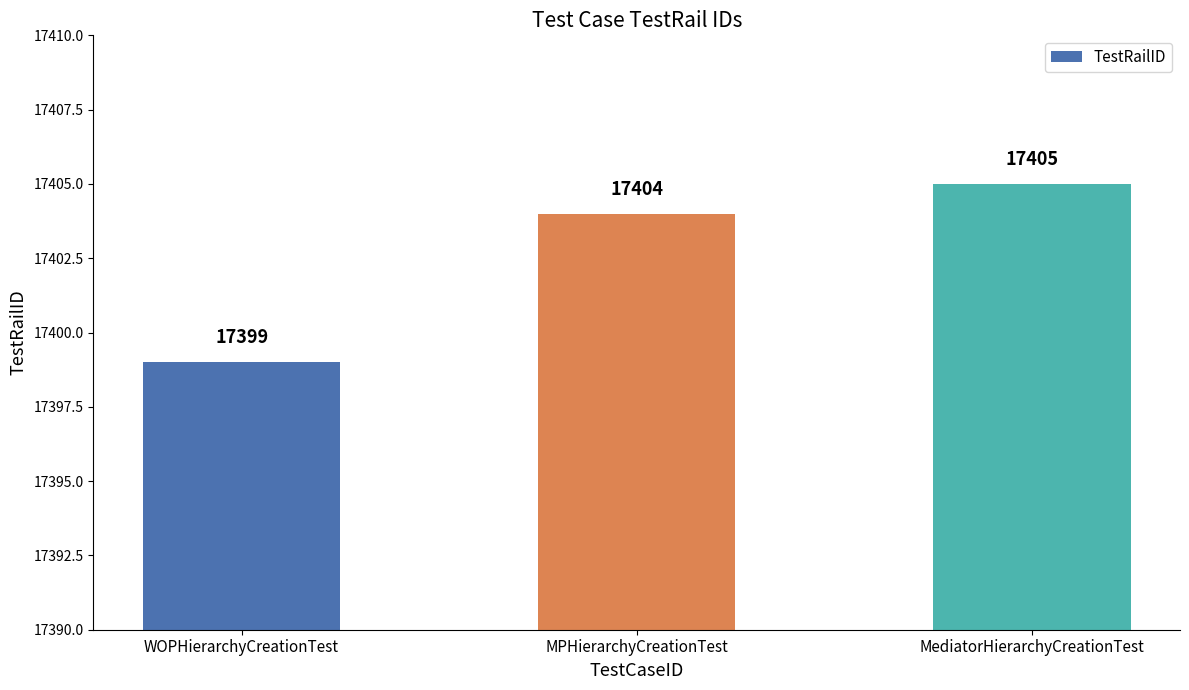

How many values are below 17404?

1